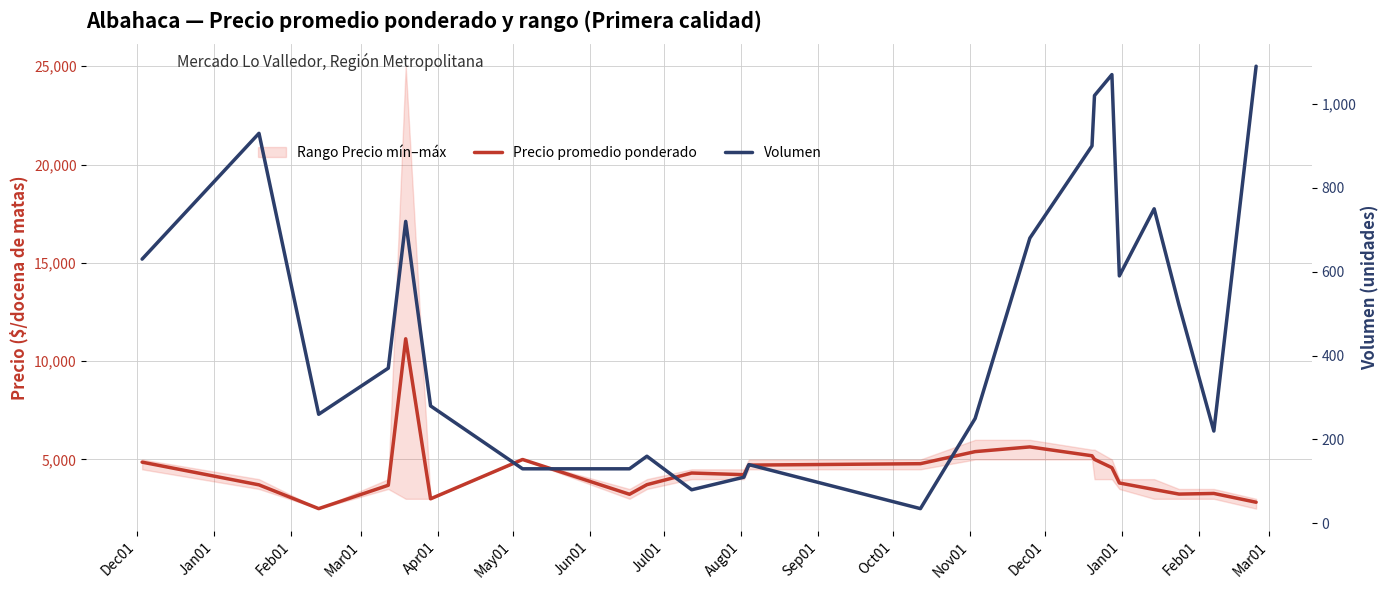

Which series has the largest total across all categories?

Precio promedio ponderado